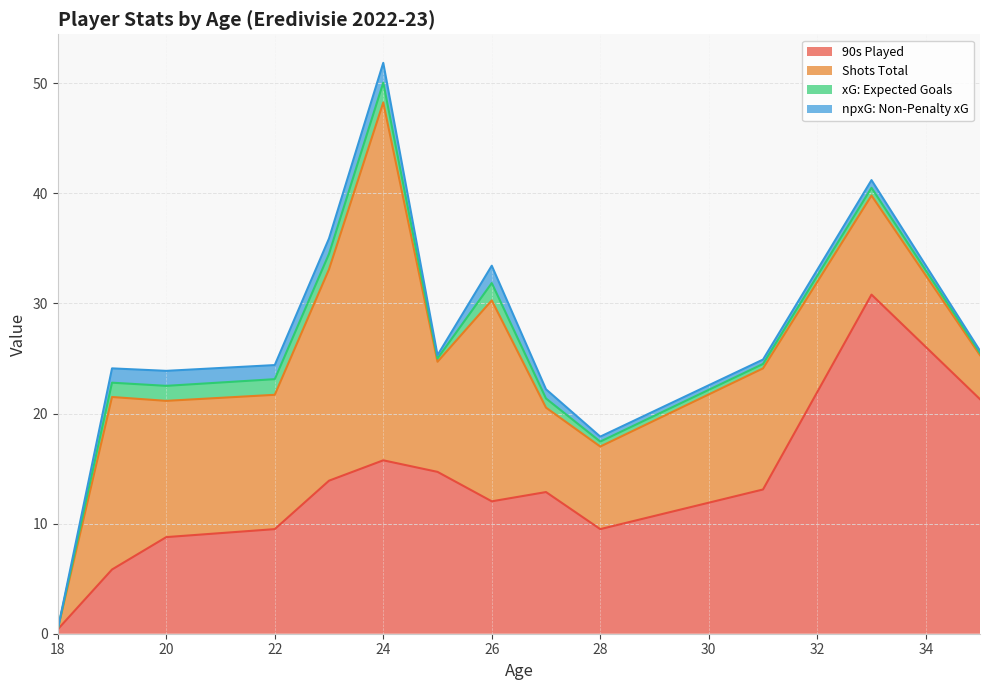

The 90s Played series shows 12.7 at 22. True or false?

False